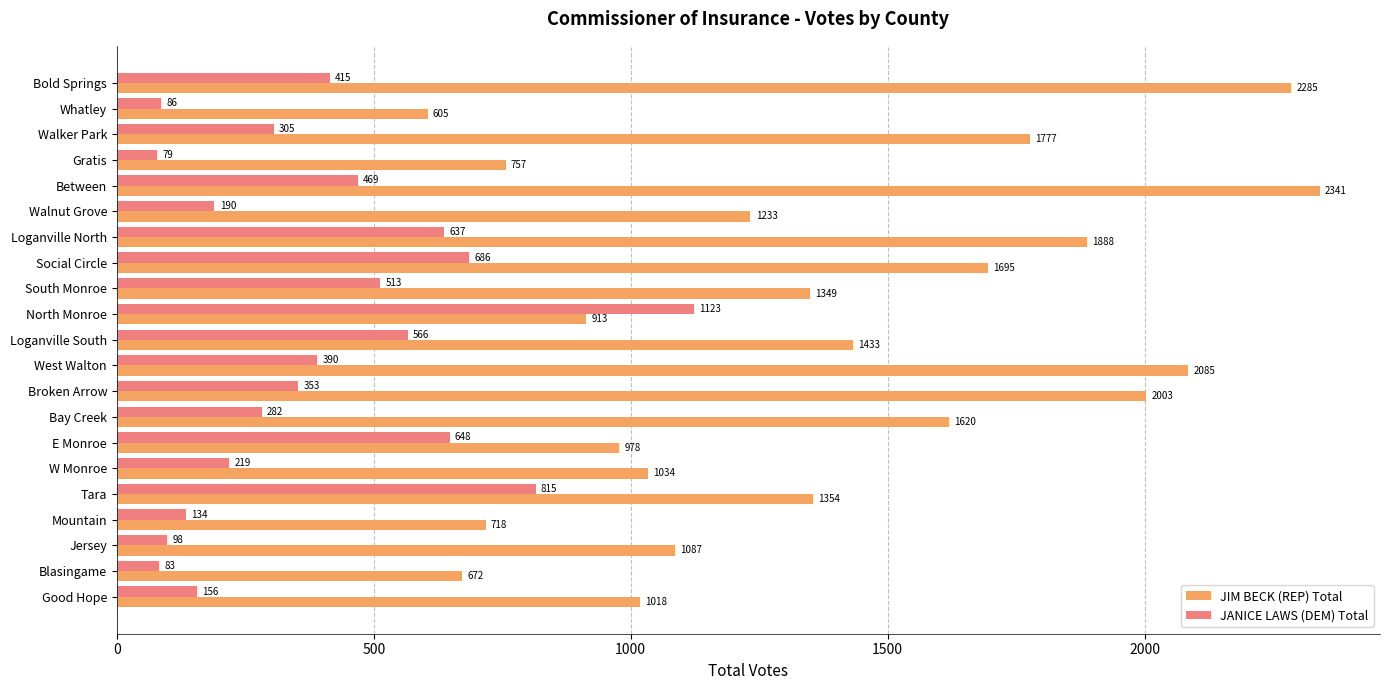

The JANICE LAWS (DEM) Total series shows 469 at Between. True or false?

True